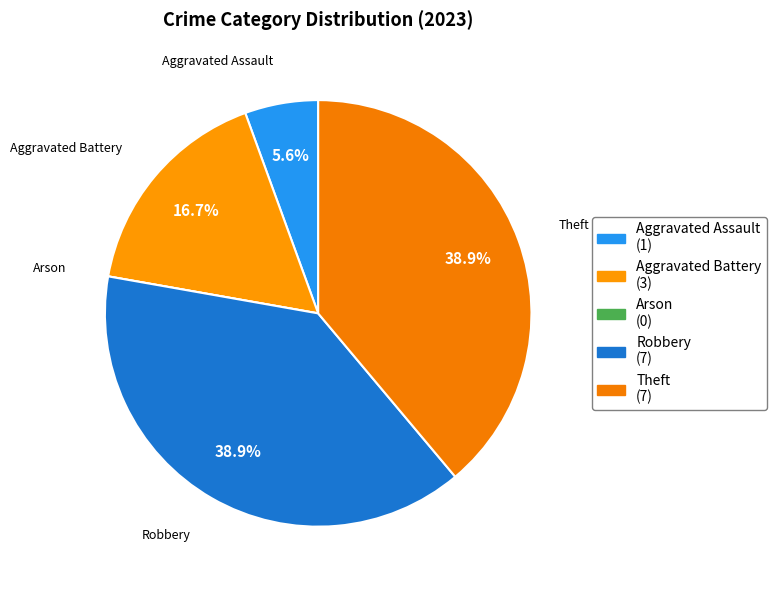

Is there any slice that represents more than half of the pie?

No